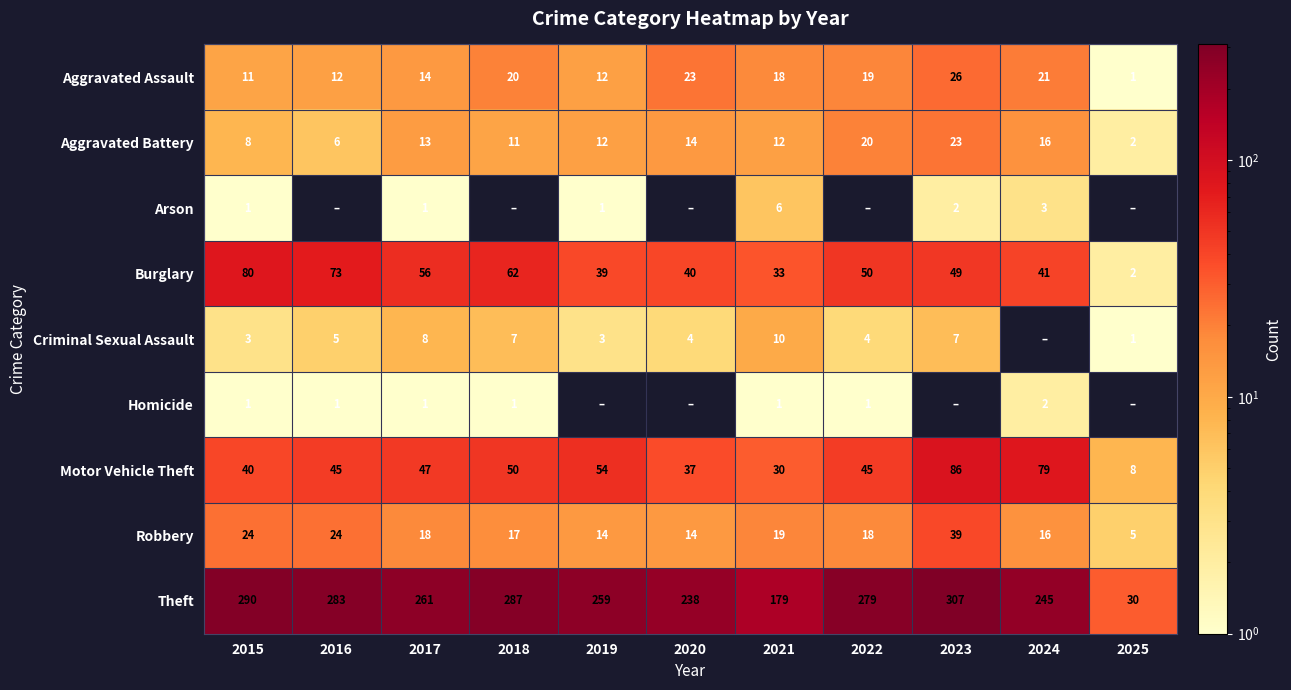

Which series has the largest range (max minus min)?

Theft